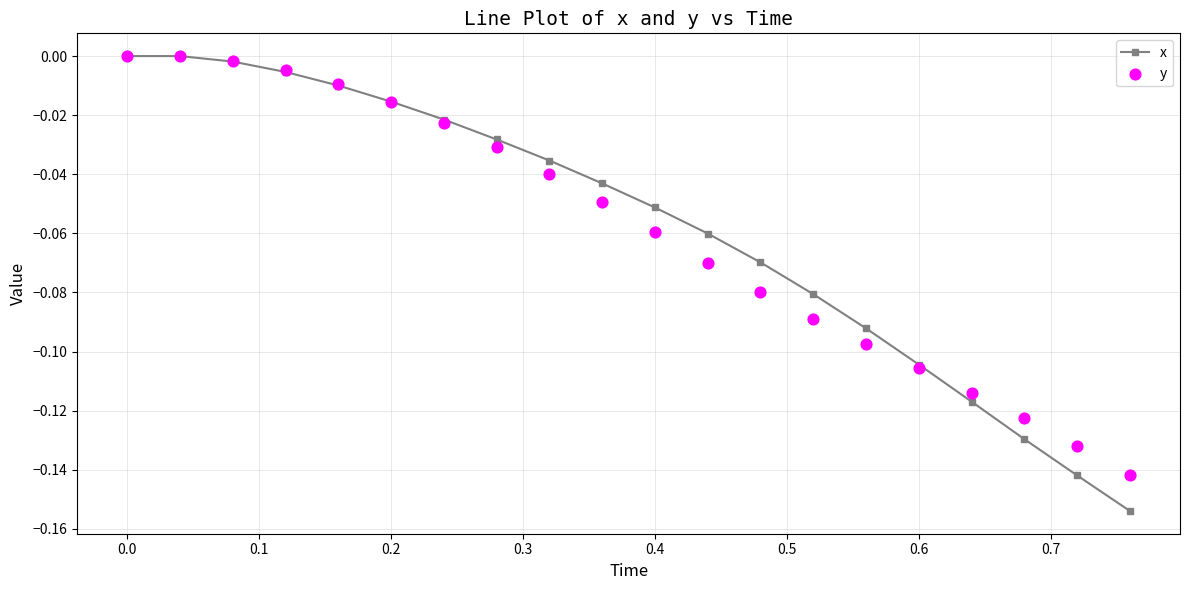

Which series contains the lowest Y value?

x